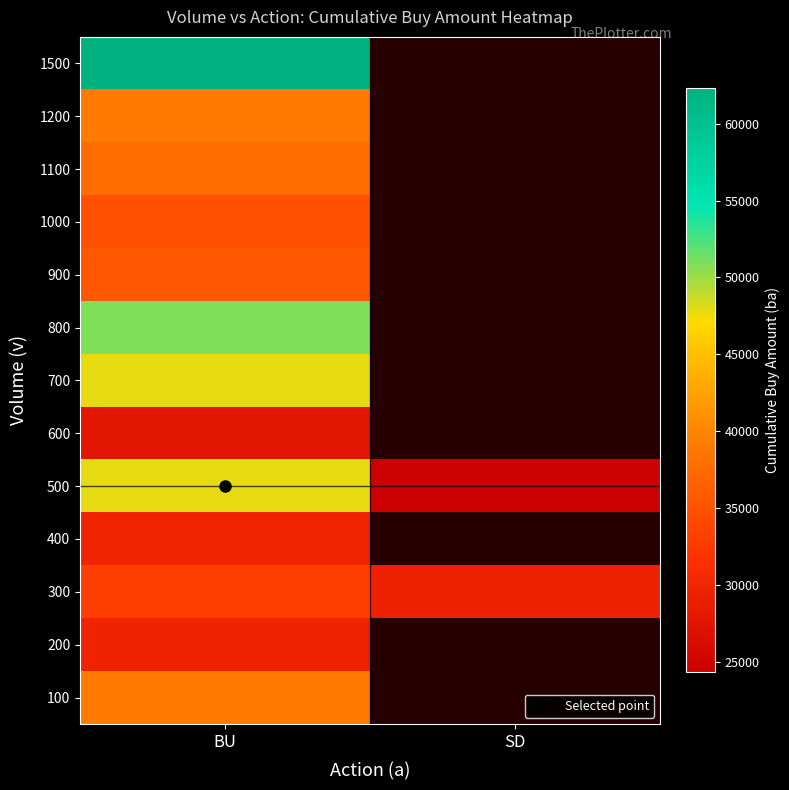

Count the number of data series in this chart.

13